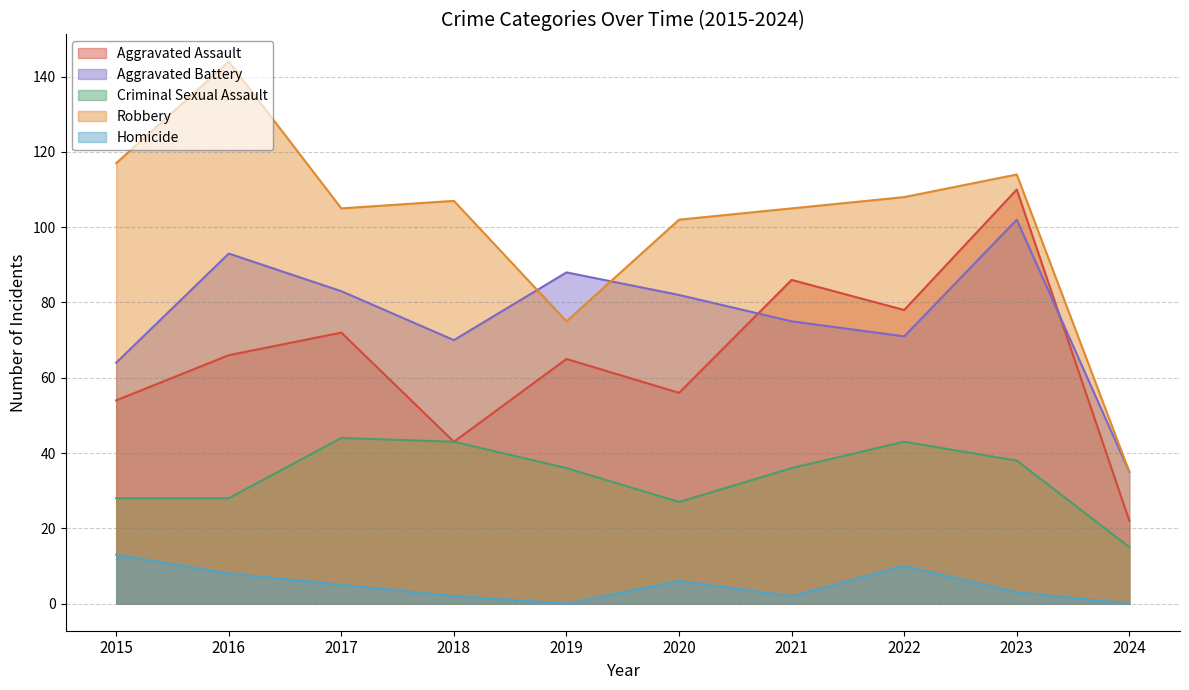

The value of Aggravated Assault at 2023 is 110. True or false?

True